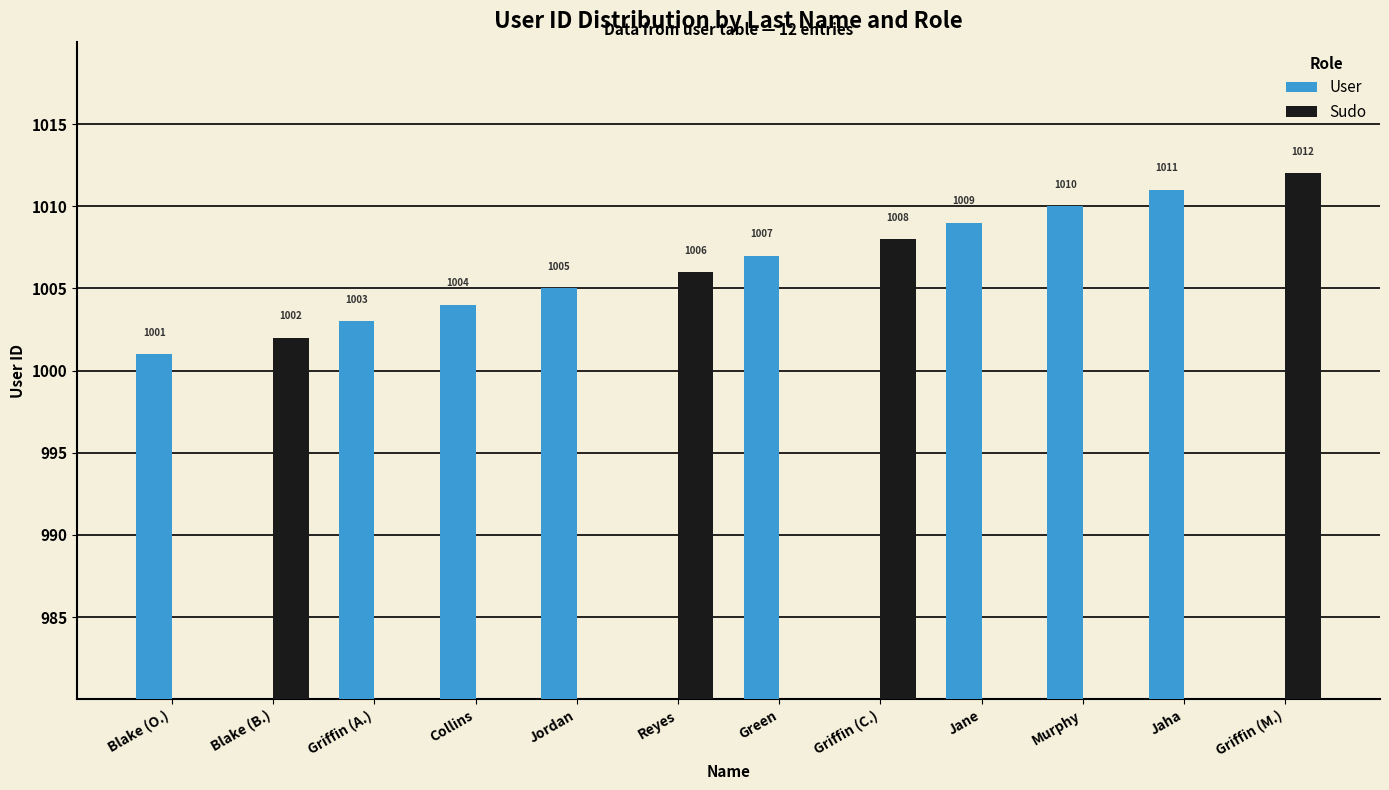

What is the difference between the maximum and minimum values in the Sudo series?

1012